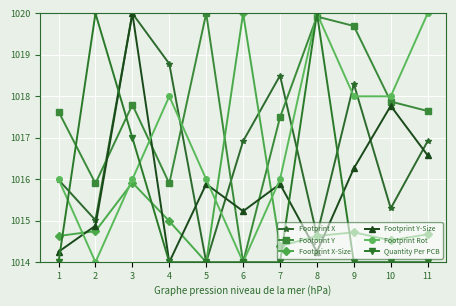

What is the difference between the second highest and minimum values in the Footprint Rot series?

6.0